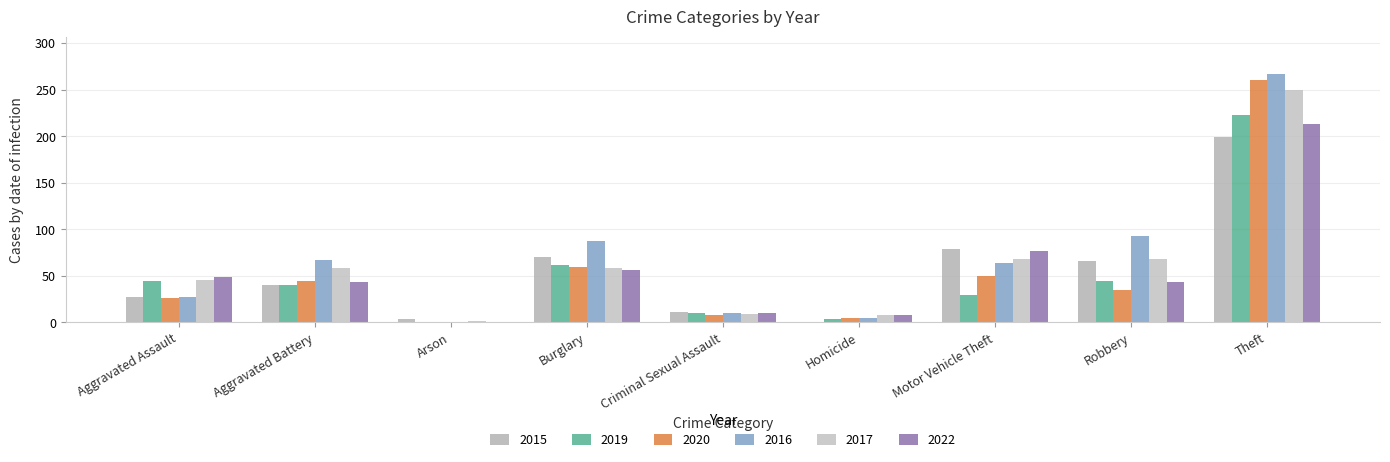

Reading left to right, what are all the values shown in this chart?

2015: Aggravated Assault=27	Aggravated Battery=40	Arson=4	Burglary=70	Criminal Sexual Assault=11	Homicide=0	Motor Vehicle Theft=79	Robbery=66	Theft=199
2019: Aggravated Assault=45	Aggravated Battery=40	Arson=0	Burglary=62	Criminal Sexual Assault=10	Homicide=4	Motor Vehicle Theft=30	Robbery=45	Theft=223
2020: Aggravated Assault=26	Aggravated Battery=45	Arson=1	Burglary=60	Criminal Sexual Assault=8	Homicide=5	Motor Vehicle Theft=50	Robbery=35	Theft=261
2016: Aggravated Assault=27	Aggravated Battery=67	Arson=1	Burglary=87	Criminal Sexual Assault=10	Homicide=5	Motor Vehicle Theft=64	Robbery=93	Theft=267
2017: Aggravated Assault=46	Aggravated Battery=58	Arson=2	Burglary=59	Criminal Sexual Assault=9	Homicide=8	Motor Vehicle Theft=68	Robbery=68	Theft=250
2022: Aggravated Assault=49	Aggravated Battery=43	Arson=0	Burglary=56	Criminal Sexual Assault=10	Homicide=8	Motor Vehicle Theft=77	Robbery=44	Theft=213